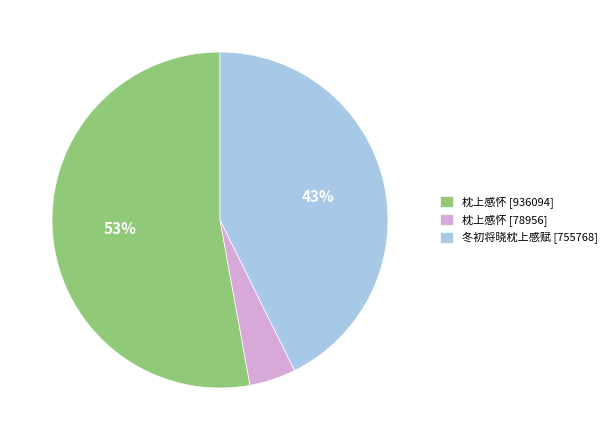

To the nearest percent, what percentage of the pie is 冬初将晓枕上感赋 [755768]?

43%